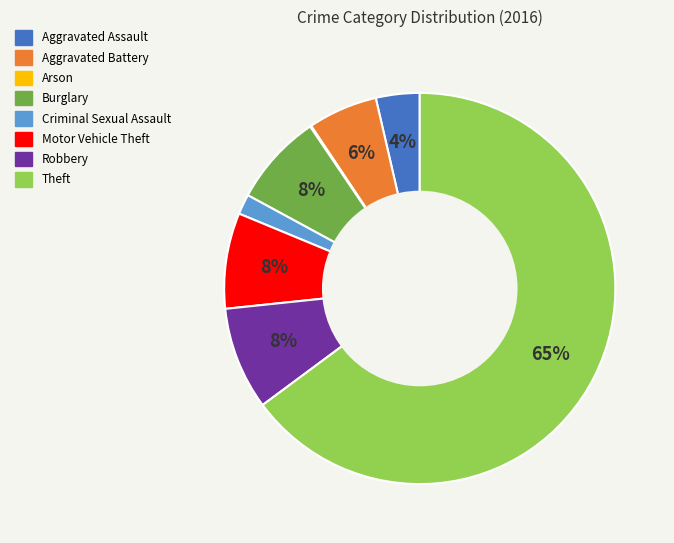

To the nearest percent, what is the average slice percentage?

12%